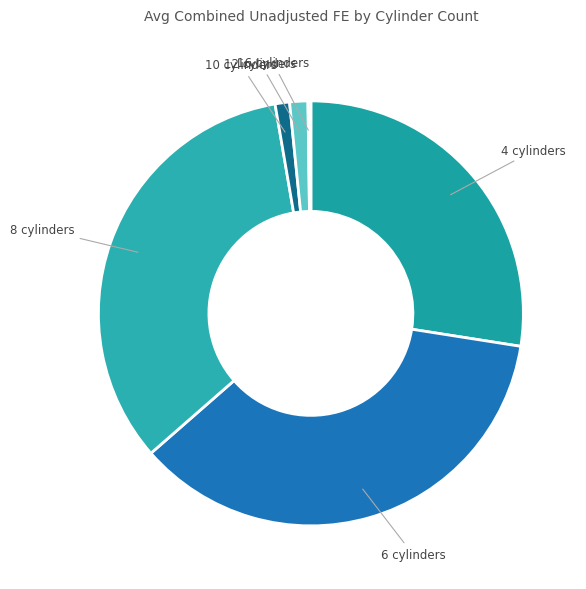

Is there any slice that represents more than half of the pie?

No